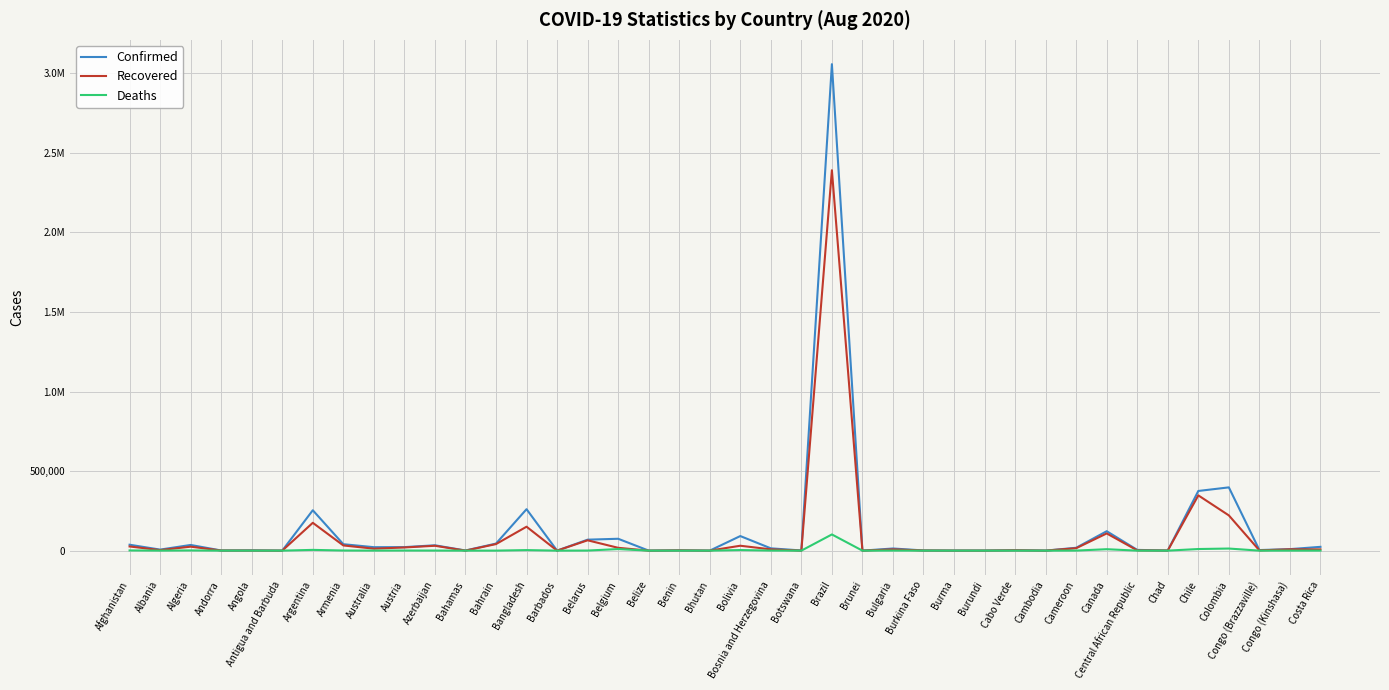

At which category does the chart reach its peak across all series?

Brazil